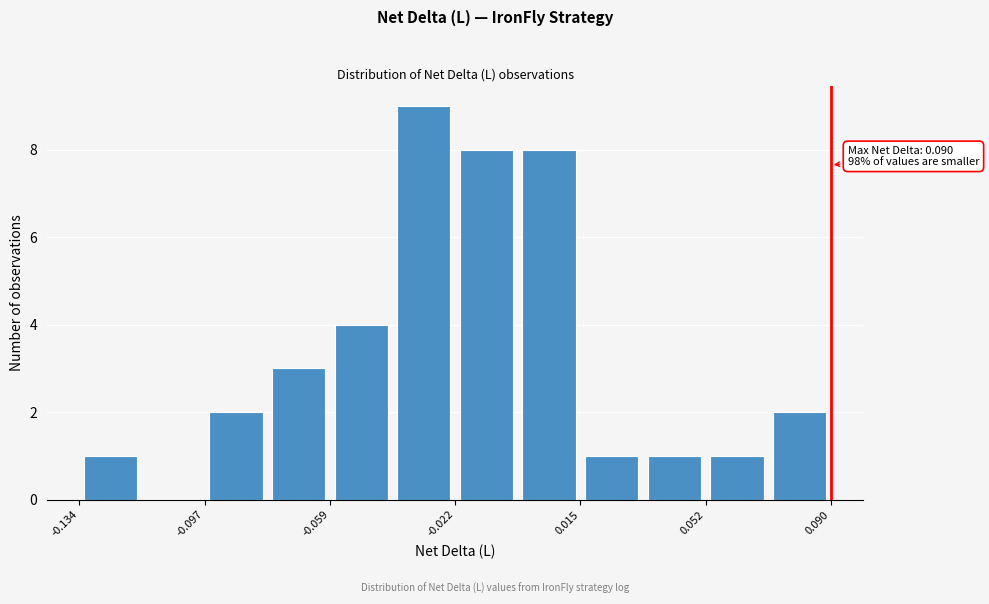

Around what value on the x-axis is the tallest bar? Give the approximate position of its centre, as read against the axis.

-0.030